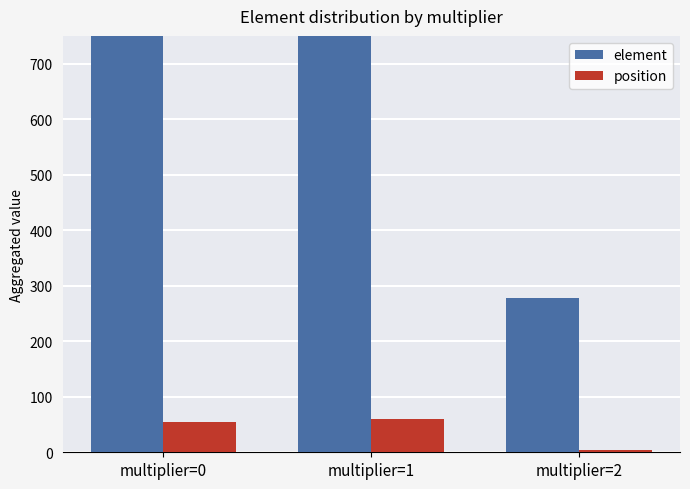

How many values in the element series are below 1826?

1